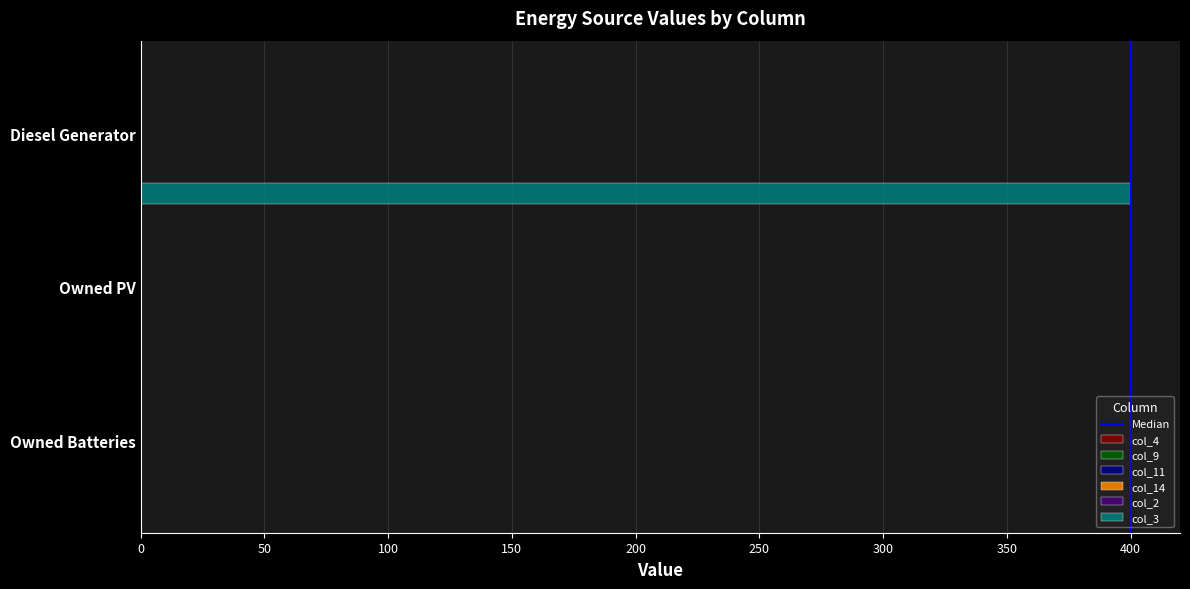

What is the greatest value displayed?

400